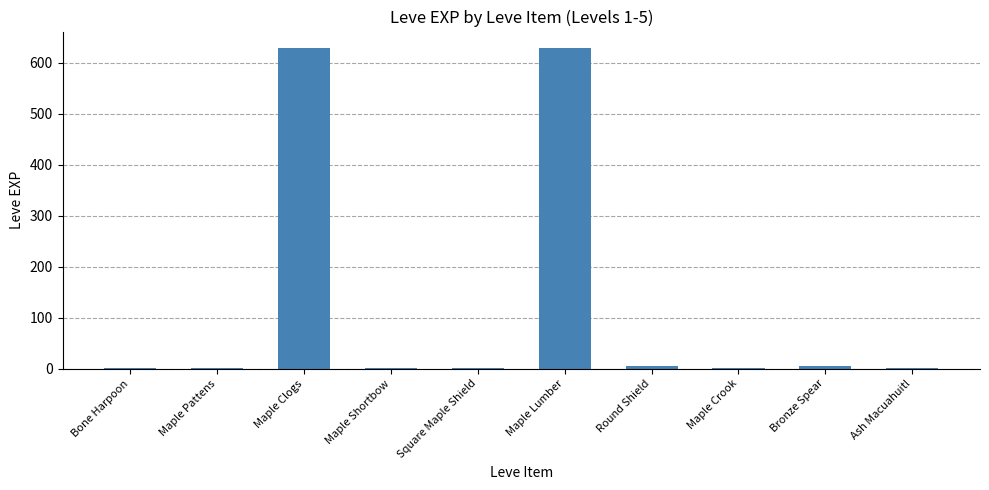

True or false: the data shows 630 at Maple Lumber.

True